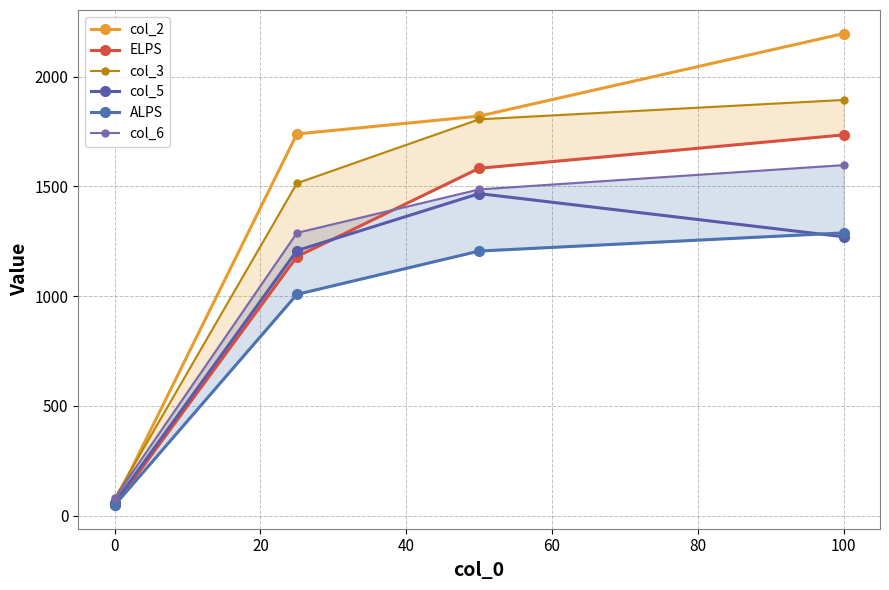

What is the difference between the maximum and second lowest values in the col_2 series?

457.6